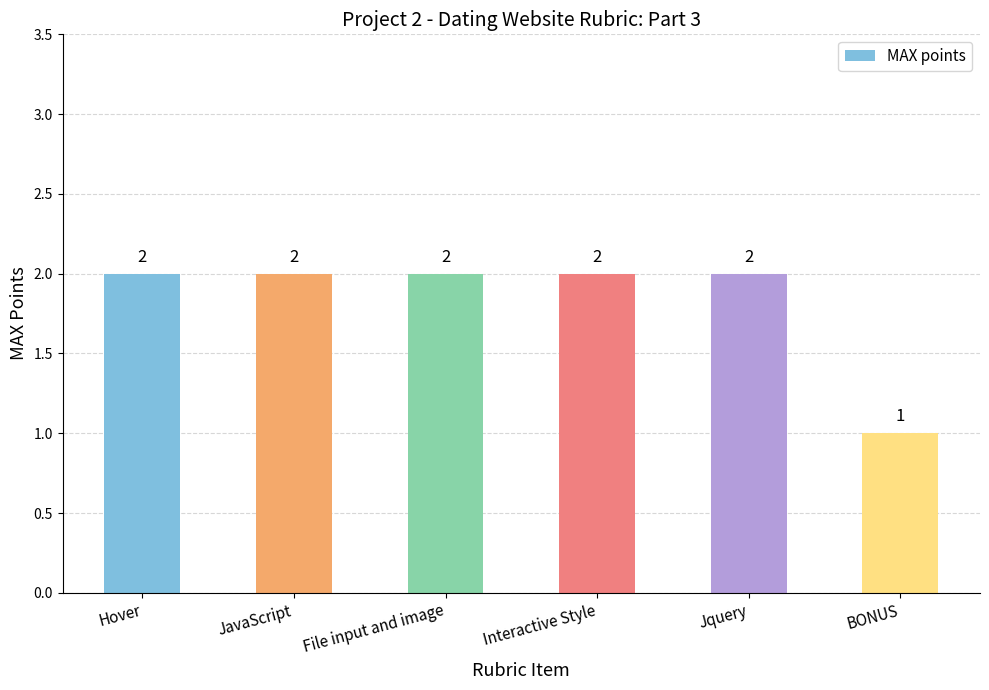

The chart shows a value of 2 at JavaScript. True or false?

True